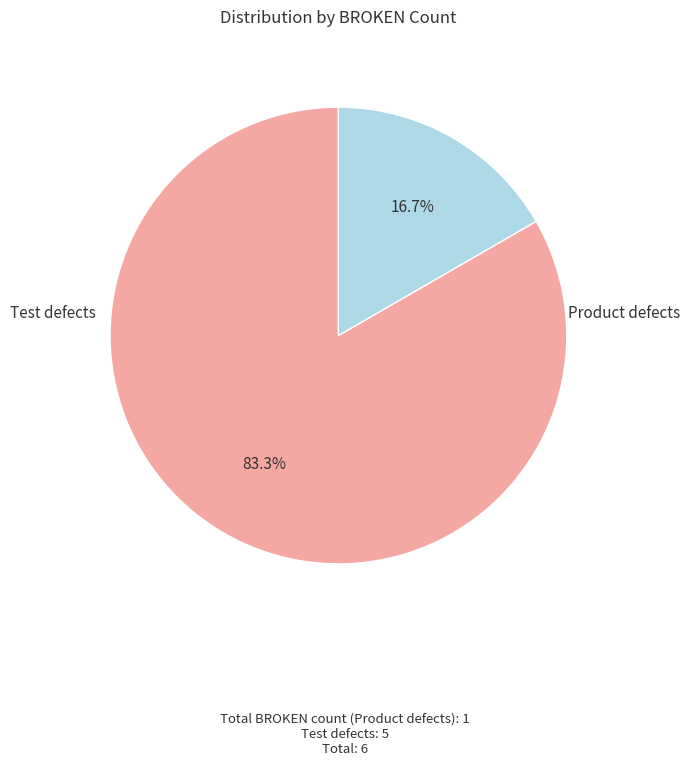

To the nearest percent, what portion does Test defects represent?

83%